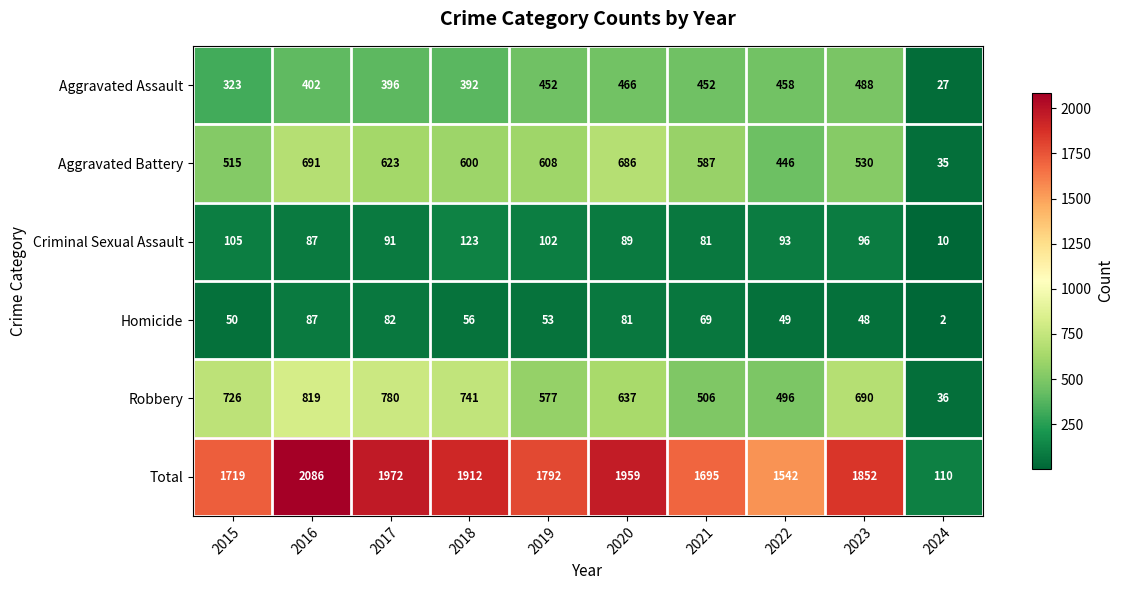

What is the difference between the highest and lowest values at 2018?

1856